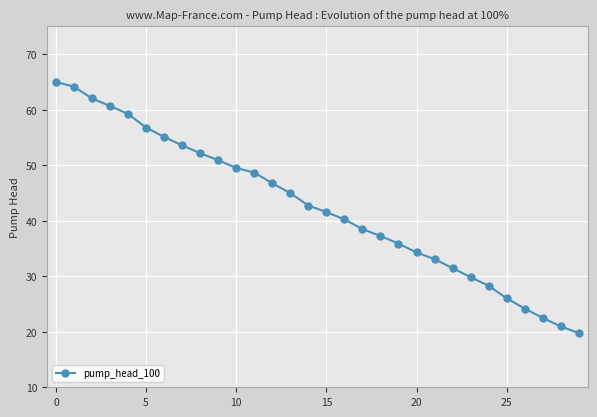

What is the smallest value displayed?

19.8